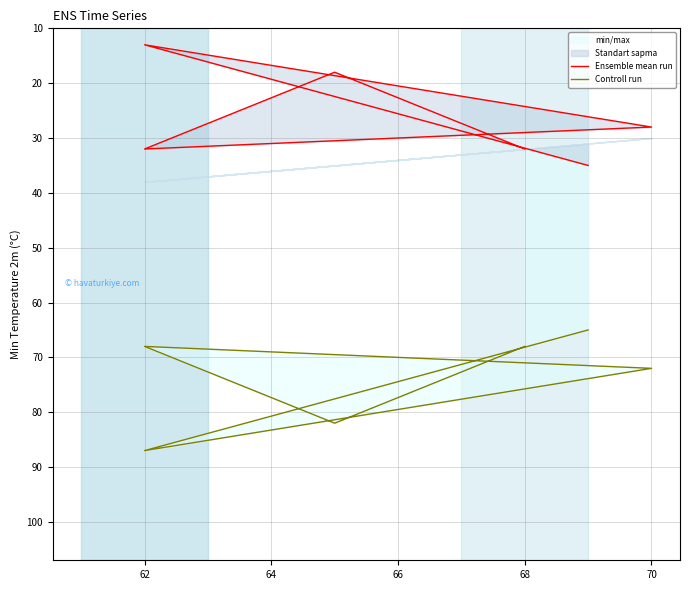

Rank the series by their maximum value, from highest to lowest.

Controll run, Ensemble mean run